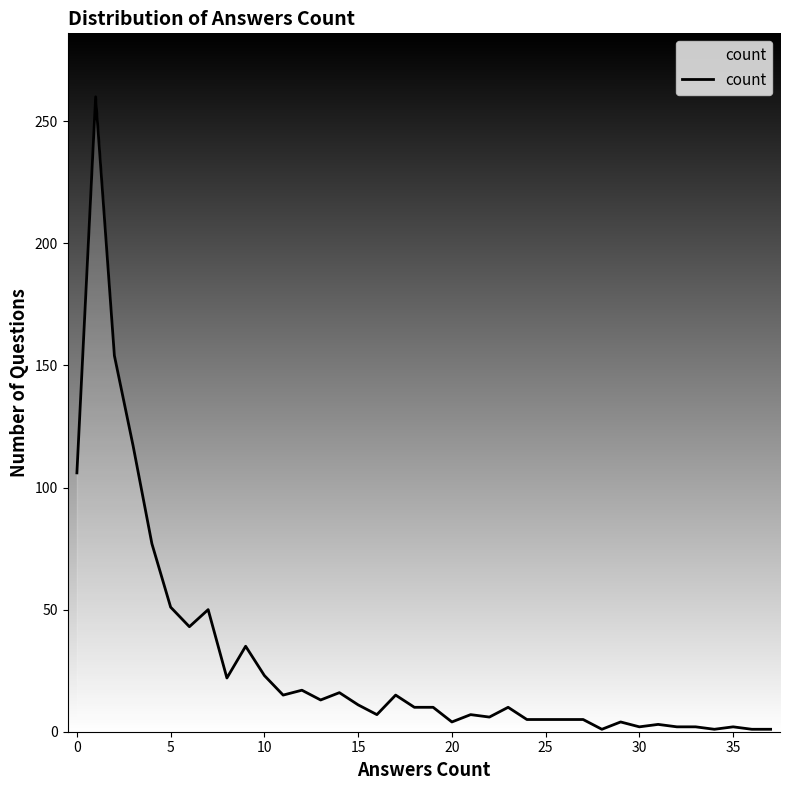

What is the maximum value shown in the chart?

260